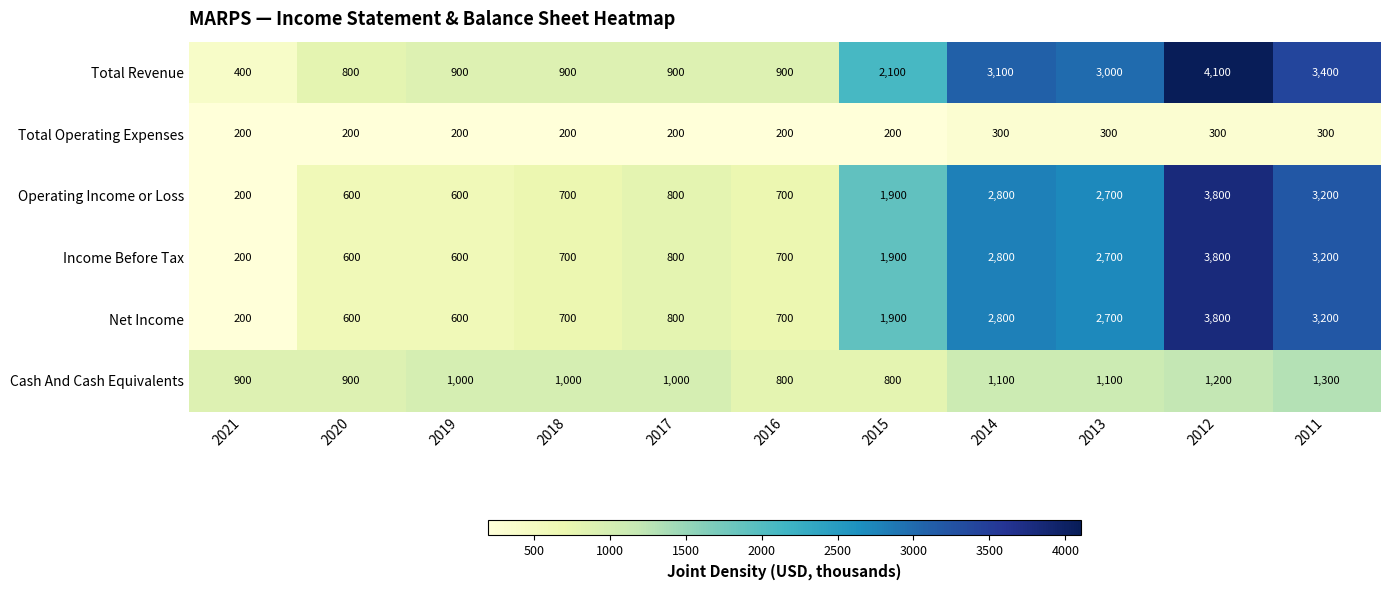

How many values in the Total Operating Expenses series exceed 200?

4